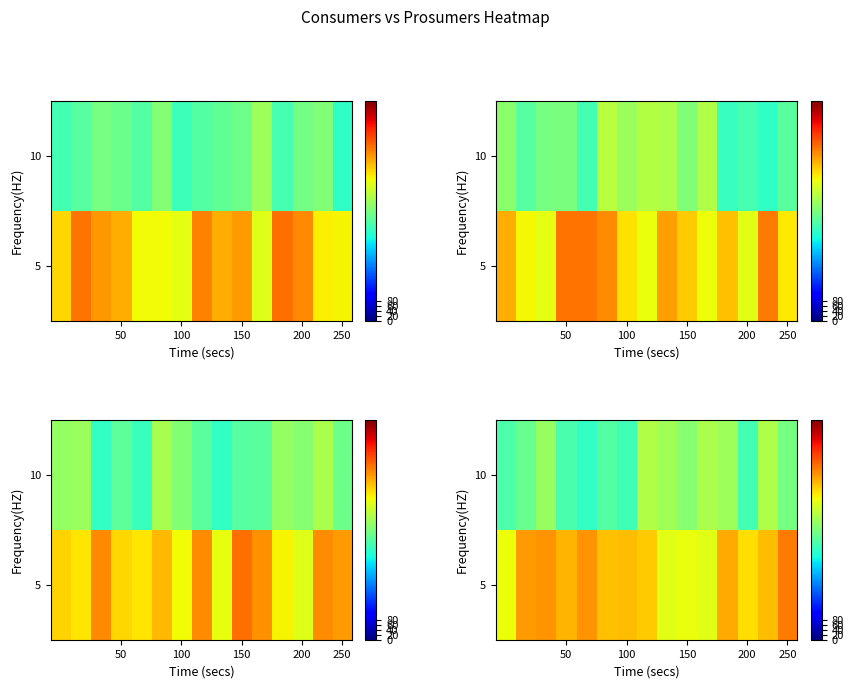

What is the greatest value displayed?

700.2